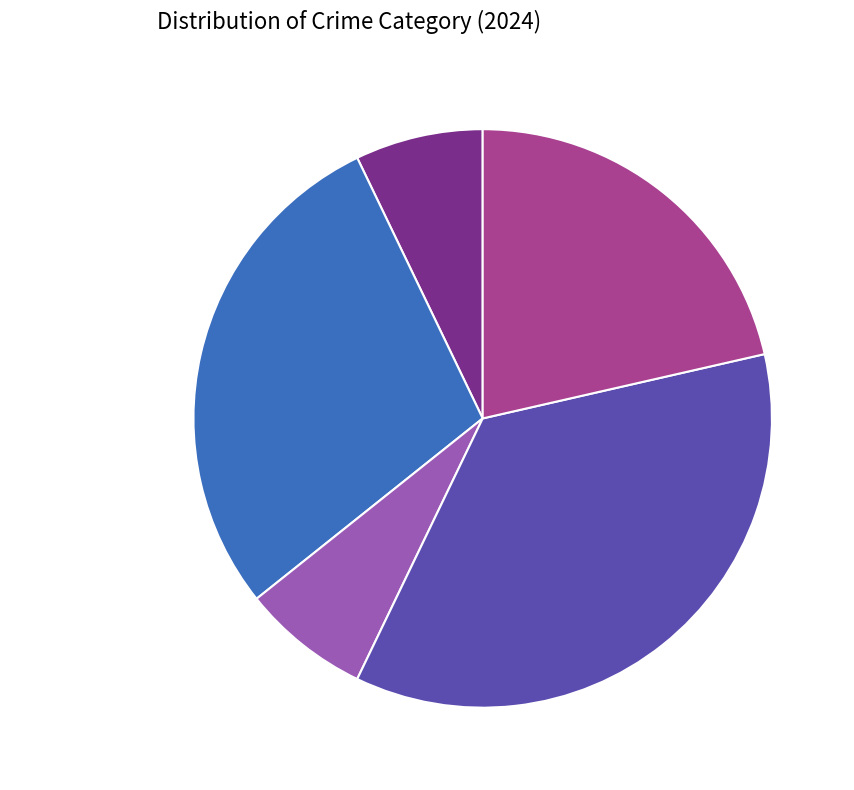

Which category has the biggest portion of the pie?

Robbery